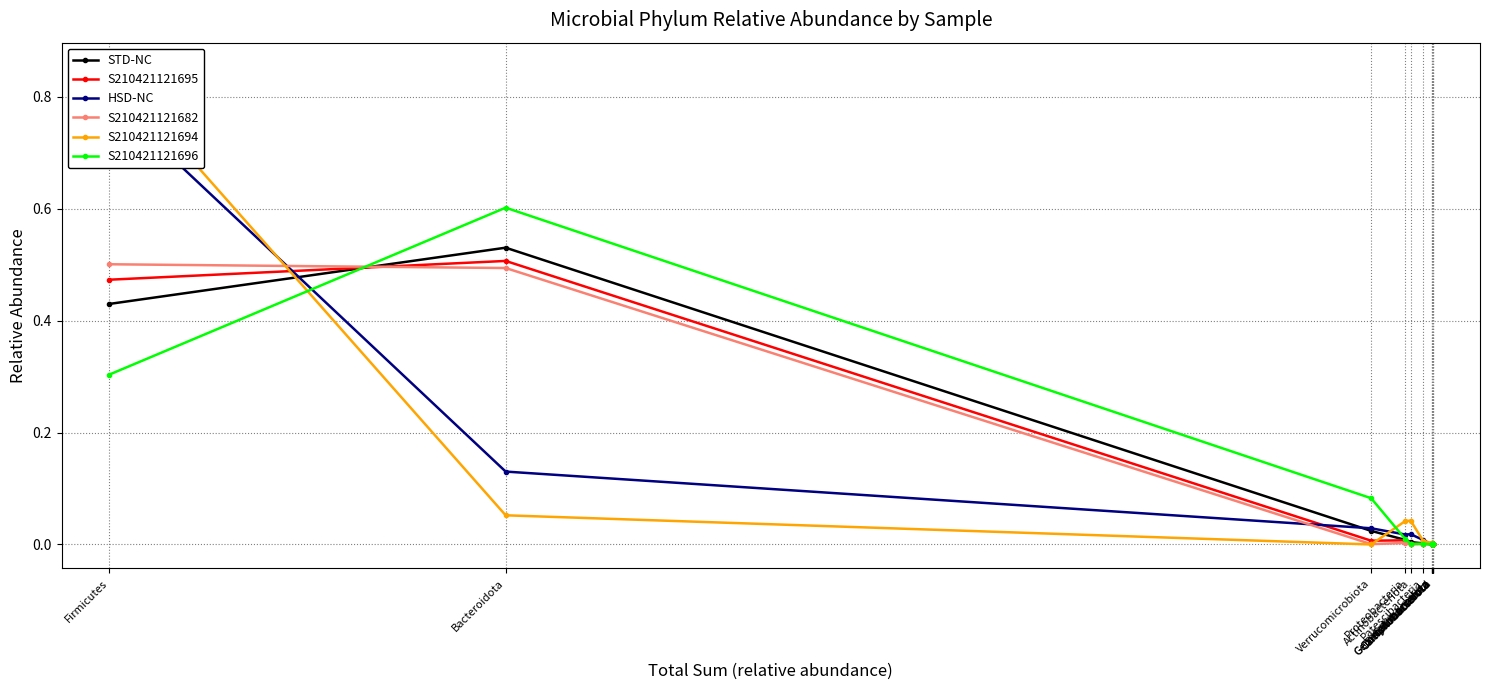

True or false: STD-NC has a value of 0.1 at Firmicutes.

False